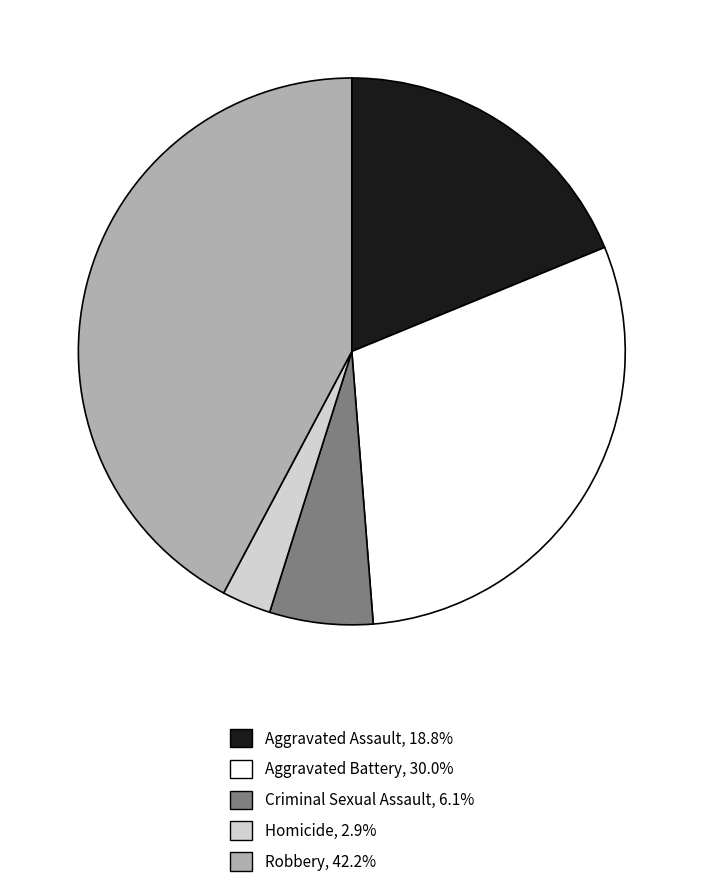

Do Robbery and Homicide together represent more than half of the pie?

No